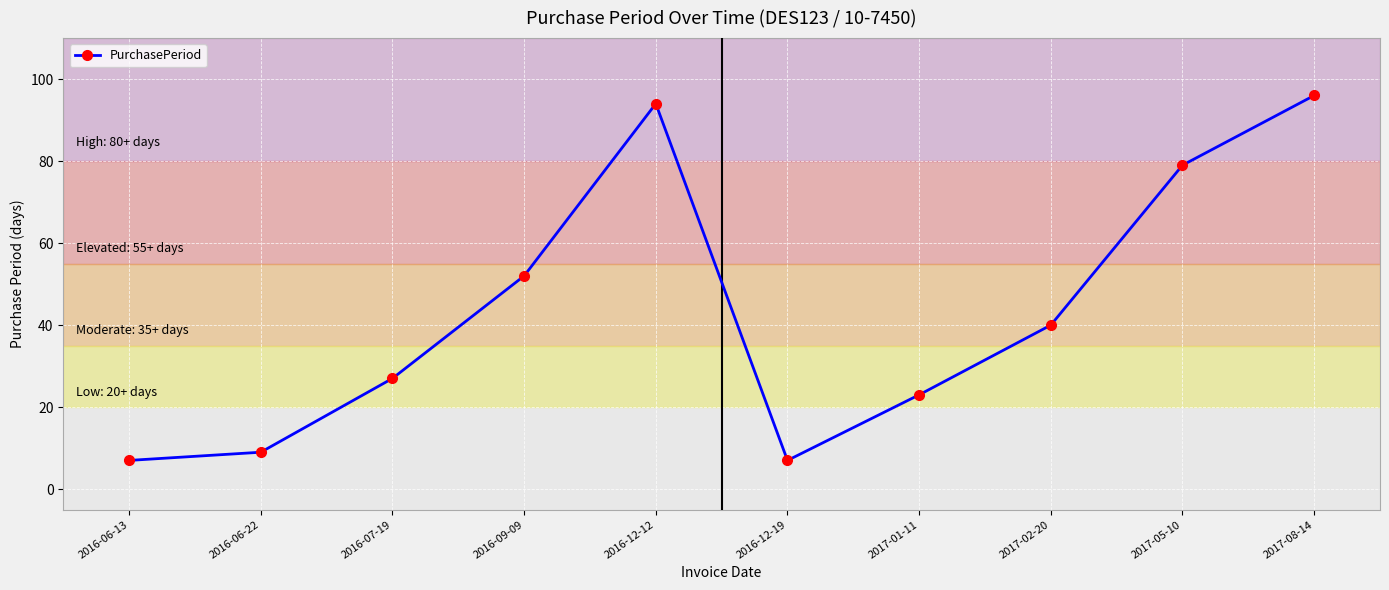

Reading left to right, transcribe all the data shown in this chart.

2016-06-13=7	2016-06-22=9	2016-07-19=27	2016-09-09=52	2016-12-12=94	2016-12-19=7	2017-01-11=23	2017-02-20=40	2017-05-10=79	2017-08-14=96